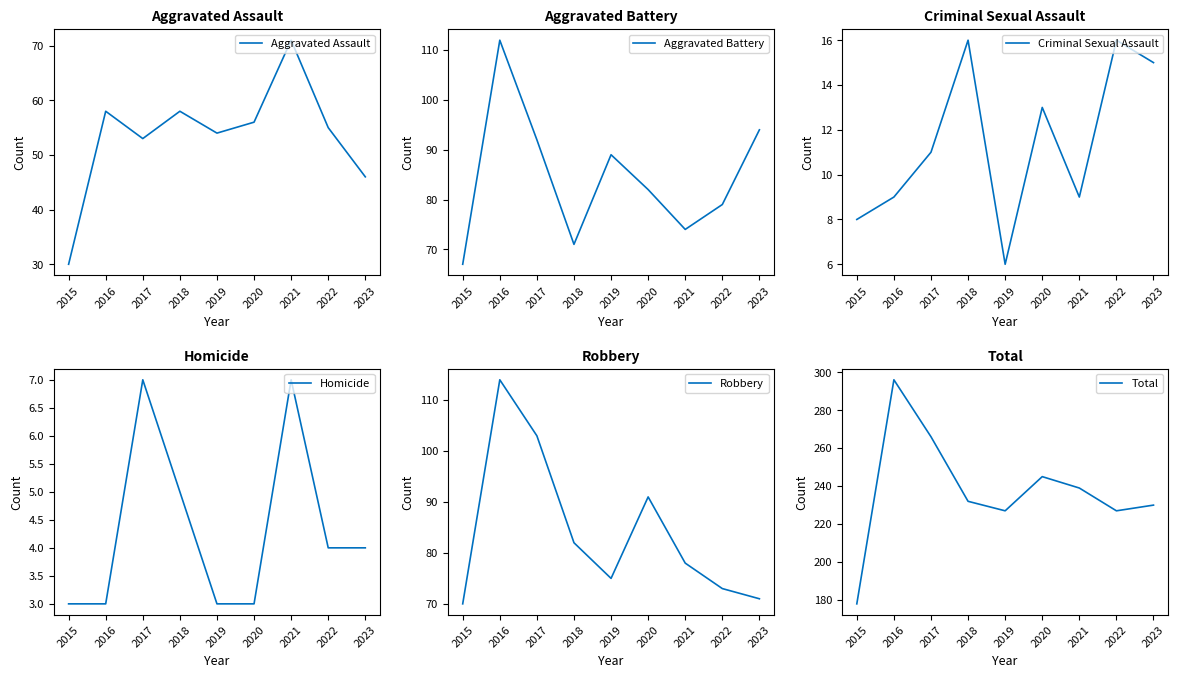

What is the value of the Criminal Sexual Assault point at the 8th from the left?

16